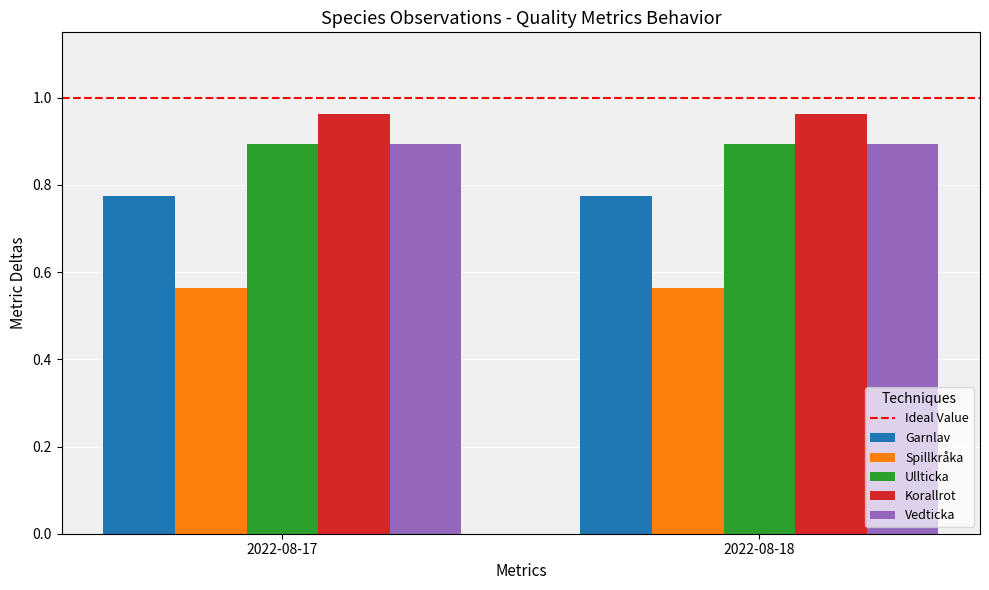

Does the chart contain any negative values?

No